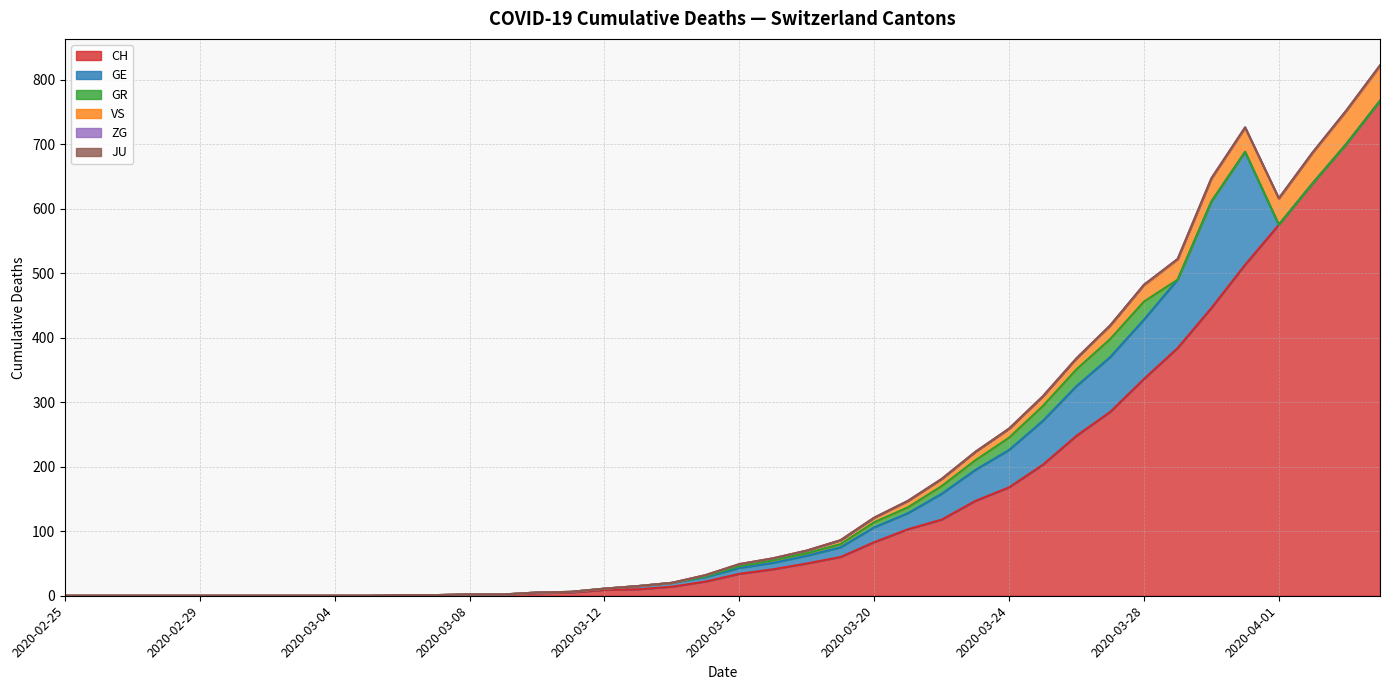

What are all the series names shown in the legend?

CH, GE, GR, VS, ZG, JU